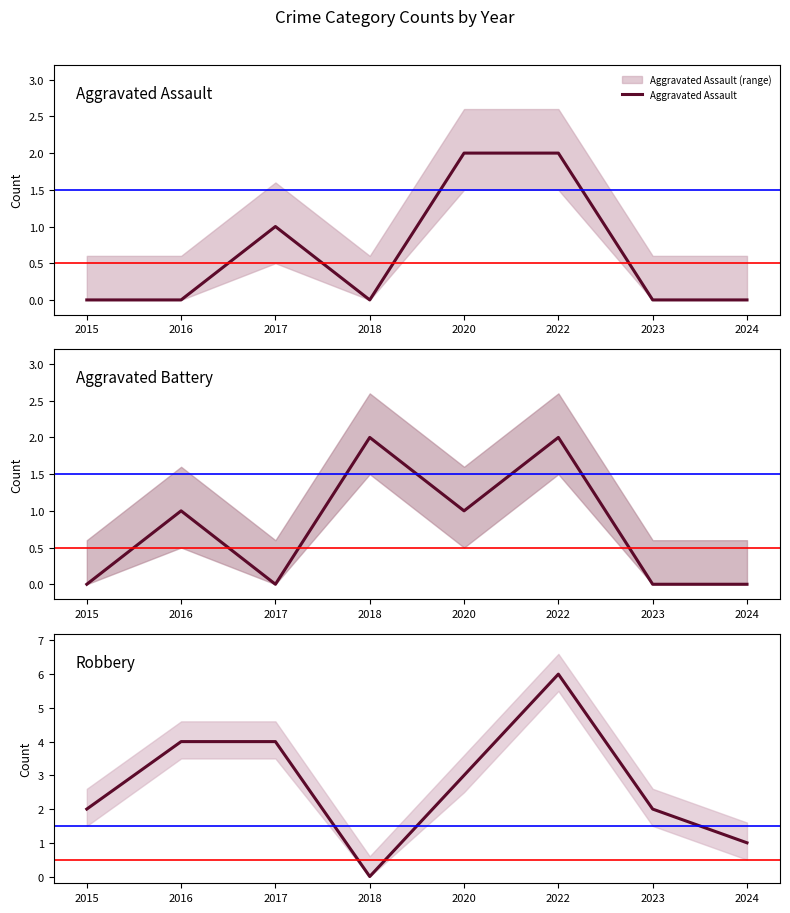

At which category is the sum across all series the highest?

2022